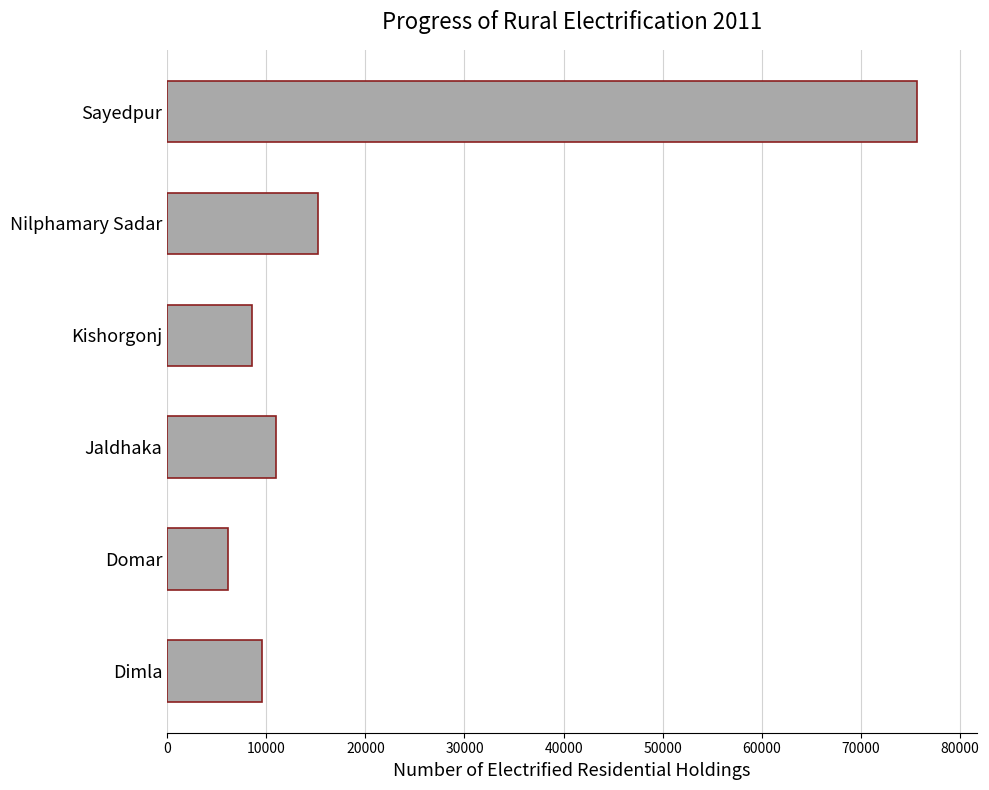

What is the greatest value displayed?

75663